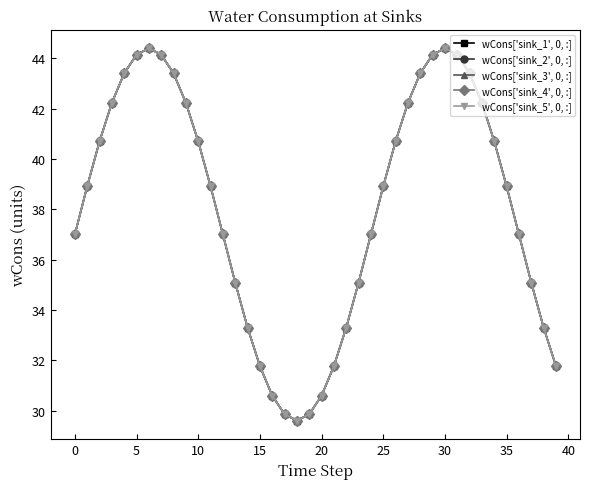

List the series in order of their peak value, lowest first.

wCons['sink_1', 0, :], wCons['sink_2', 0, :], wCons['sink_3', 0, :], wCons['sink_4', 0, :], wCons['sink_5', 0, :]